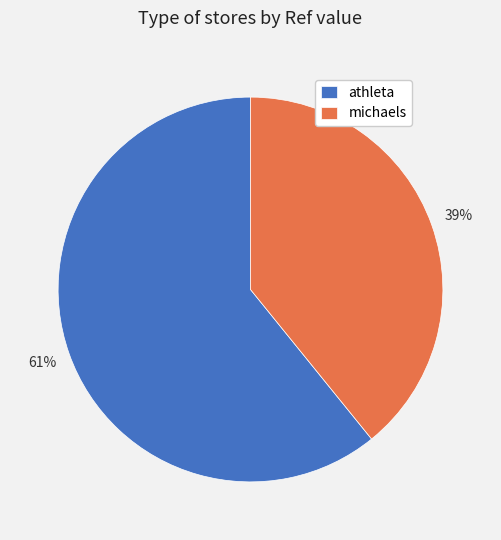

To the nearest percent, what is the difference between the largest and smallest slice percentages?

22%